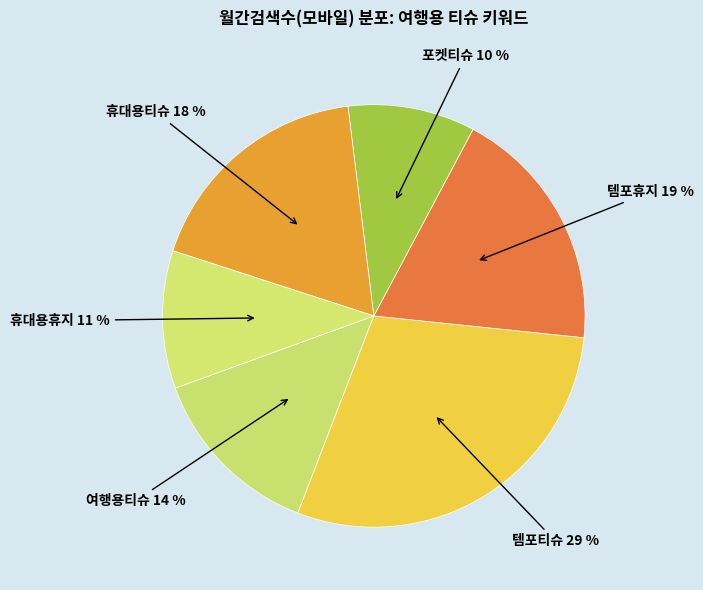

Combined, do 포켓티슈 and 휴대용티슈 account for over 50%?

No